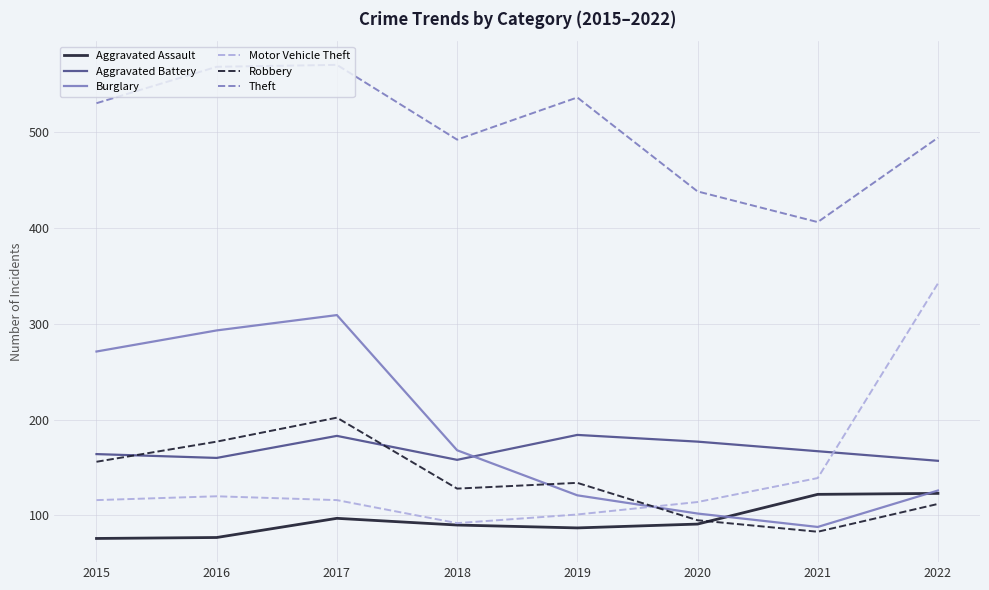

Is it true that Aggravated Battery equals 158 at 2018?

True